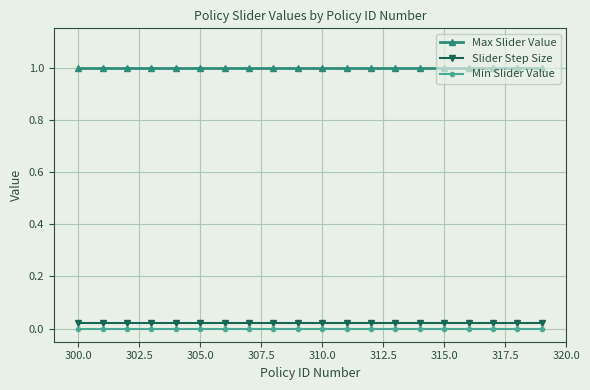

What is the value of the Max Slider Value point at the 19th from the left?

1.0